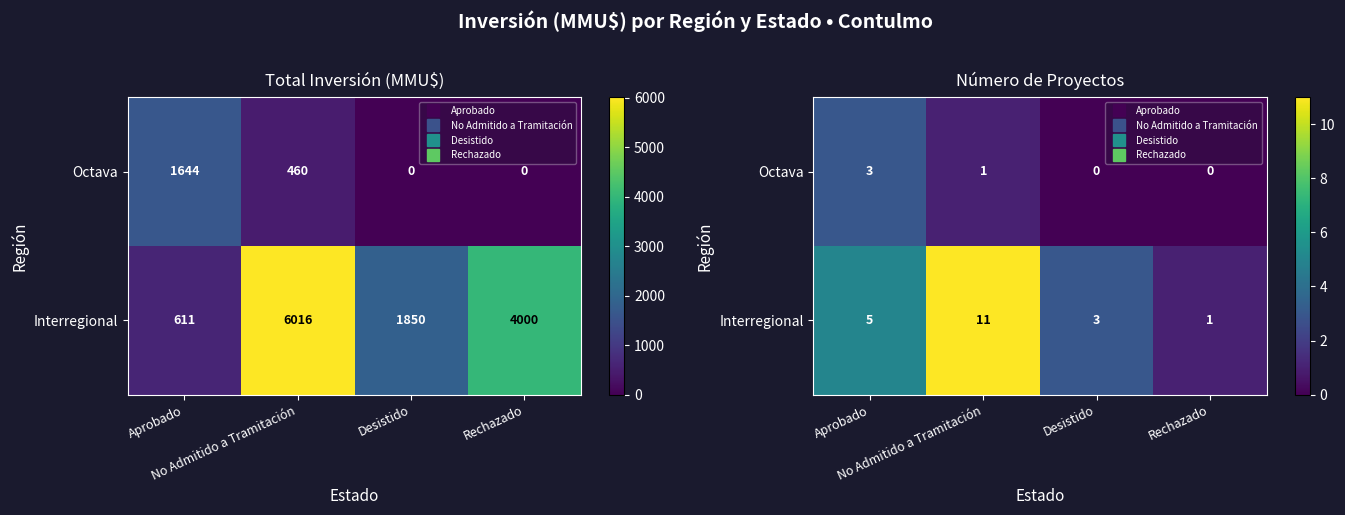

Is the value of Octava at Aprobado greater than the value of Interregional at Desistido?

No